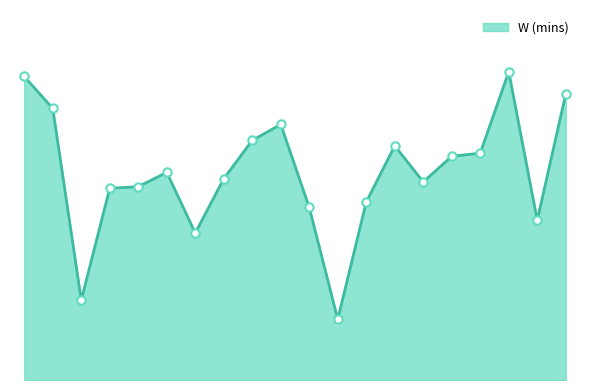

Reading right to left, transcribe all the data shown in this chart.

107.4	60.0	115.8	85.2	84.0	74.4	88.0	66.8	22.8	64.8	96.0	90.0	75.6	55.2	78.0	72.6	72.0	30.0	102.0	114.0